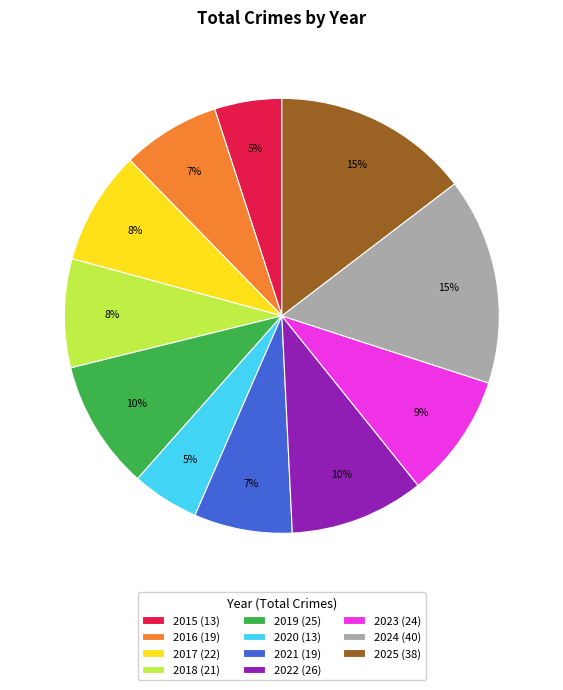

What is the largest slice in the pie chart?

2024